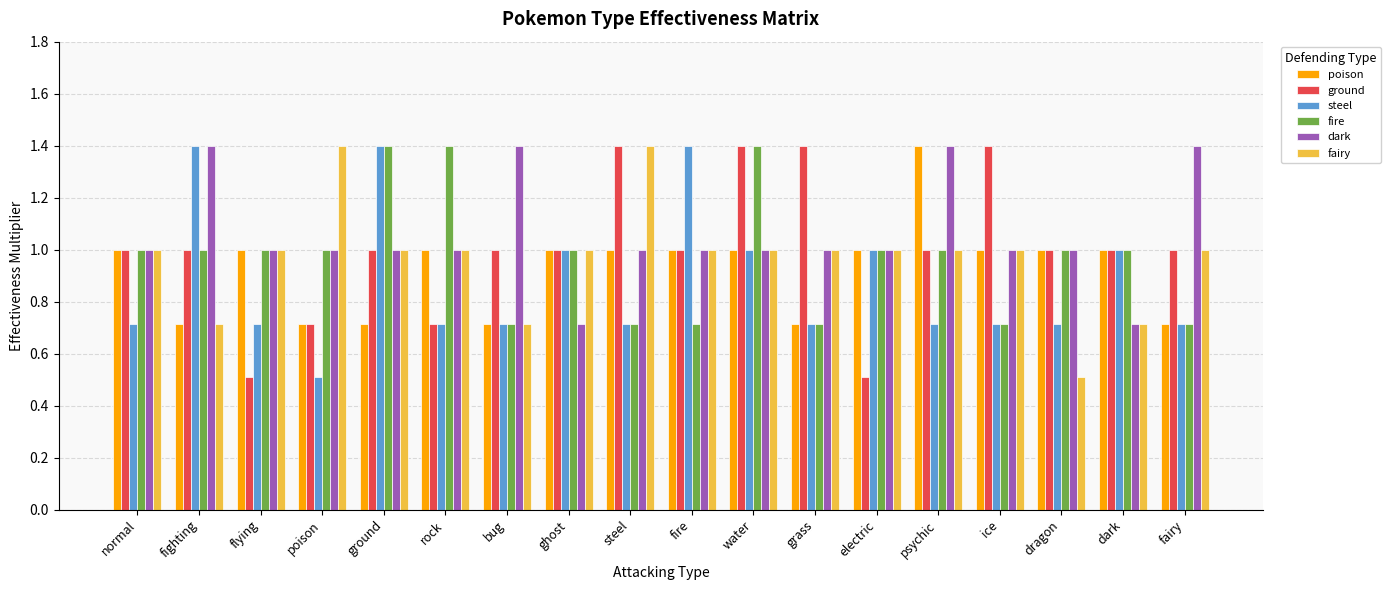

What is the sum of the fire values at psychic and fighting?

2.0